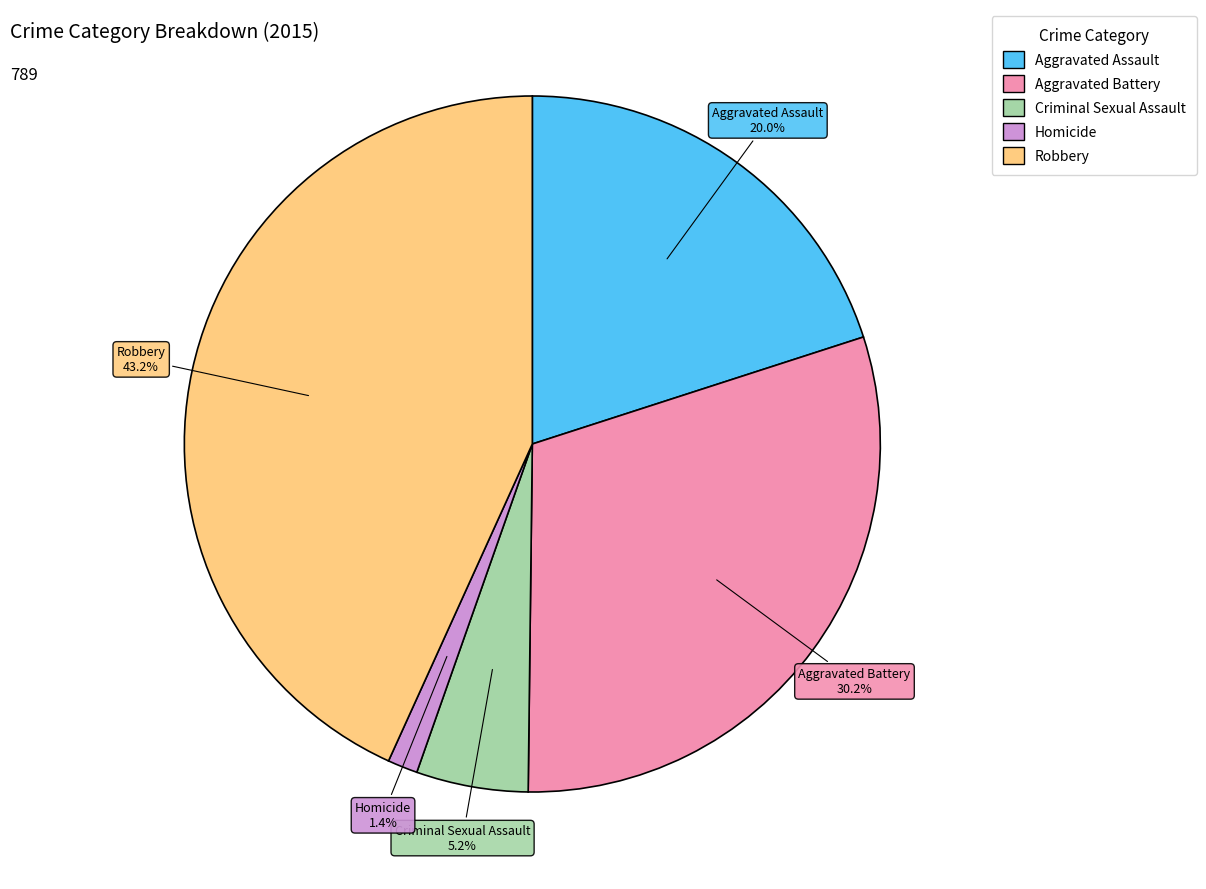

To the nearest percent, what is the difference between the largest and smallest slice percentages?

42%